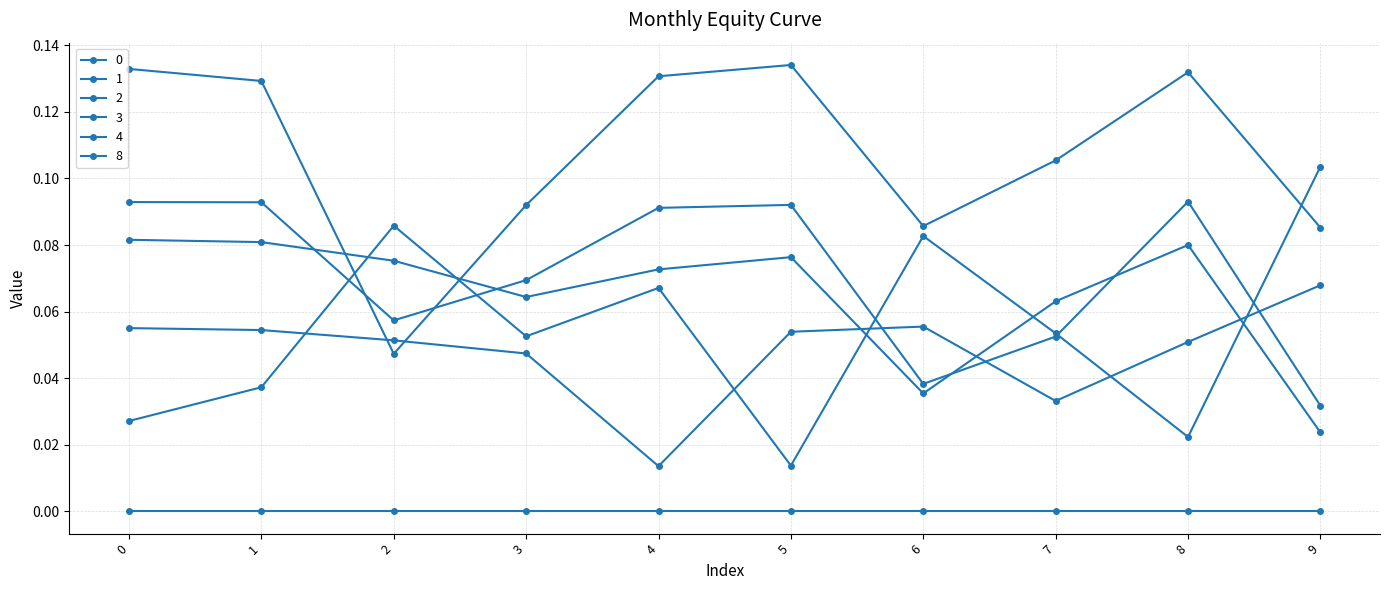

What is the value of the 4 point at the 9th from the left?

0.1